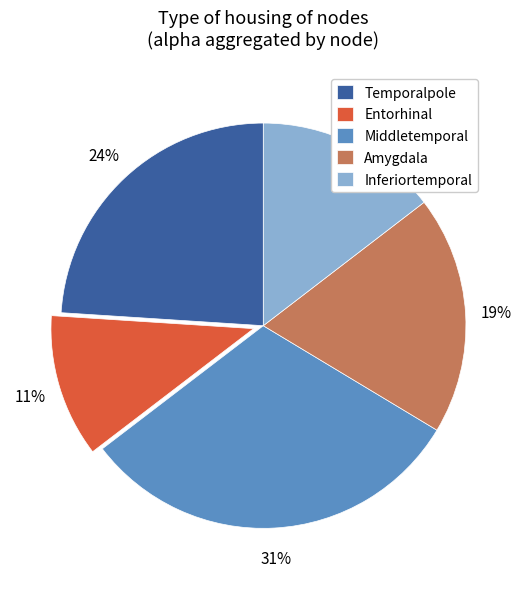

Is it true that Temporalpole is 16% of the pie?

False